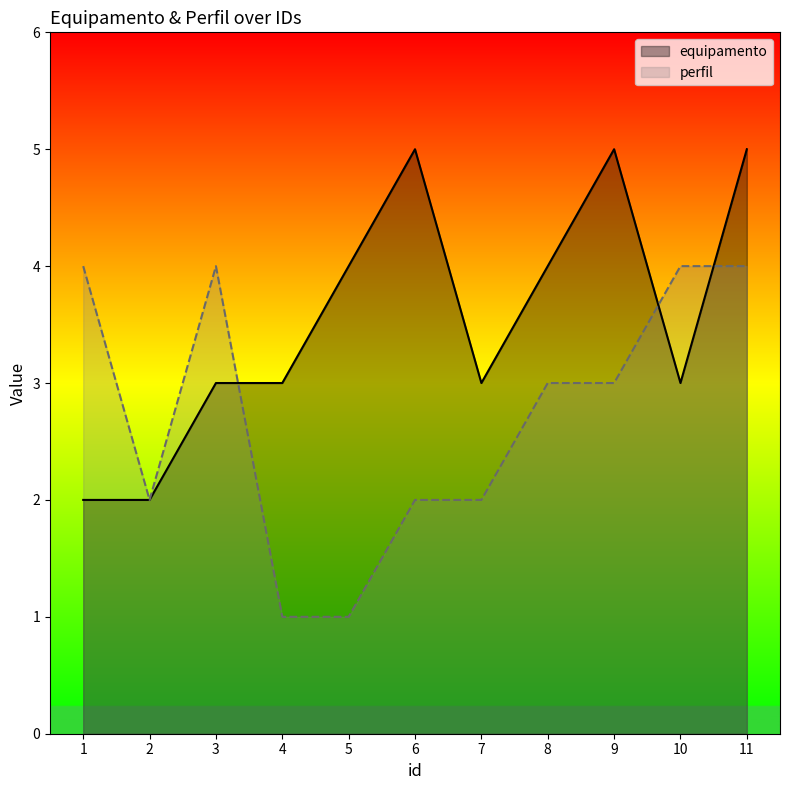

What is the value of the perfil point at the 2nd from the left?

2